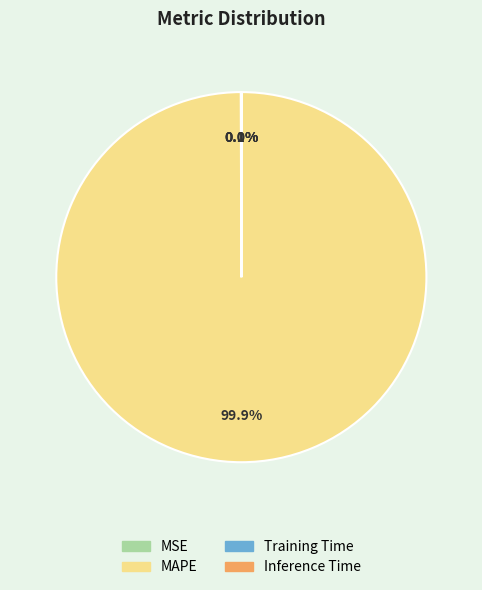

What percentage is the MAPE slice, to the nearest percent?

100%